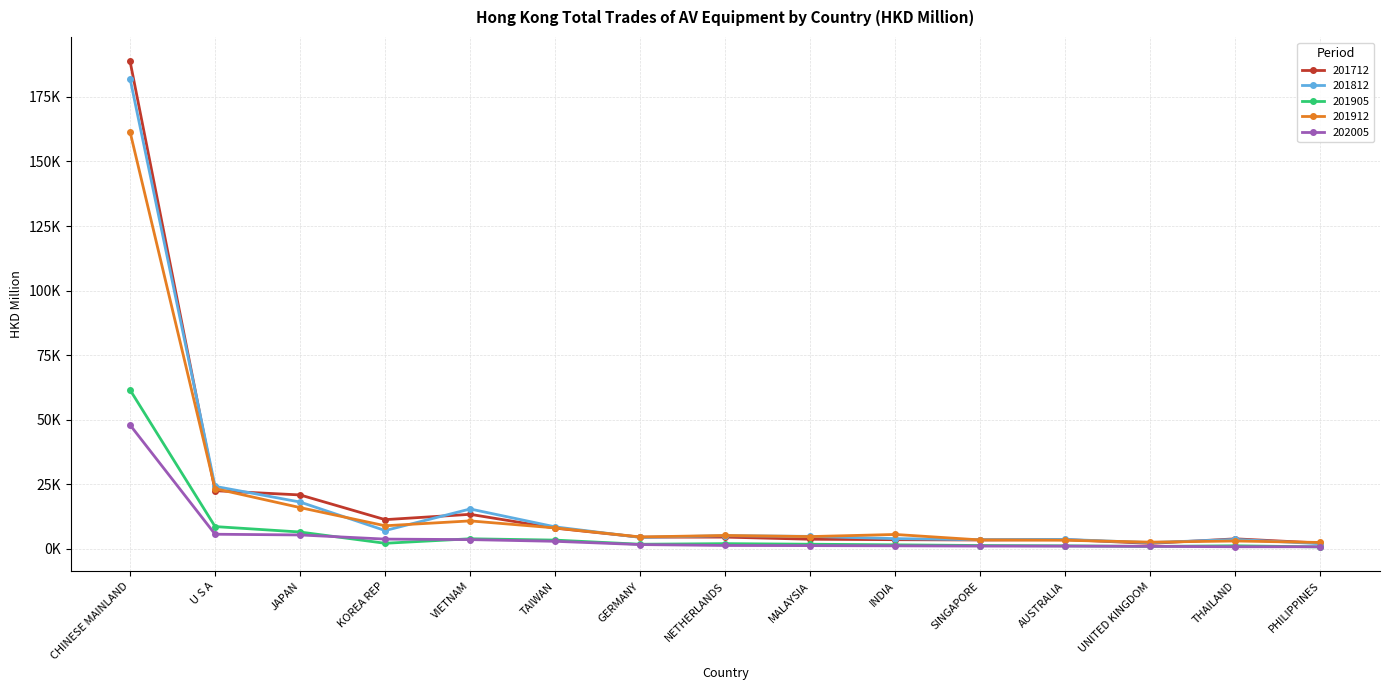

Reading left to right, transcribe all the data shown in this chart.

201712: CHINESE MAINLAND=188804.2	U S A=22545.2	JAPAN=20901.8	KOREA REP=11338.8	VIETNAM=13396.9	TAIWAN=8052.1	GERMANY=4560.3	NETHERLANDS=4578.9	MALAYSIA=3753.3	INDIA=3582.6	SINGAPORE=3463.5	AUSTRALIA=3633.3	UNITED KINGDOM=2135.0	THAILAND=3908.9	PHILIPPINES=2273.2
201812: CHINESE MAINLAND=182078.8	U S A=24226.4	JAPAN=18149.7	KOREA REP=7117.2	VIETNAM=15466.1	TAIWAN=8540.8	GERMANY=4470.3	NETHERLANDS=5129.0	MALAYSIA=4860.2	INDIA=3991.5	SINGAPORE=3573.2	AUSTRALIA=3679.8	UNITED KINGDOM=2432.9	THAILAND=3671.8	PHILIPPINES=2024.4
201905: CHINESE MAINLAND=61559.2	U S A=8655.2	JAPAN=6546.8	KOREA REP=2188.9	VIETNAM=3933.1	TAIWAN=3416.6	GERMANY=1812.5	NETHERLANDS=2048.1	MALAYSIA=1822.9	INDIA=1591.5	SINGAPORE=1320.7	AUSTRALIA=1201.9	UNITED KINGDOM=966.5	THAILAND=1219.2	PHILIPPINES=780.9
201912: CHINESE MAINLAND=161495.0	U S A=23346.7	JAPAN=15999.7	KOREA REP=8968.1	VIETNAM=10855.1	TAIWAN=8130.0	GERMANY=4634.7	NETHERLANDS=5216.2	MALAYSIA=4782.0	INDIA=5603.8	SINGAPORE=3481.3	AUSTRALIA=3356.2	UNITED KINGDOM=2633.4	THAILAND=3072.6	PHILIPPINES=2504.9
202005: CHINESE MAINLAND=47985.9	U S A=5688.8	JAPAN=5411.3	KOREA REP=3804.3	VIETNAM=3611.7	TAIWAN=2949.9	GERMANY=1689.9	NETHERLANDS=1338.0	MALAYSIA=1281.8	INDIA=1203.6	SINGAPORE=1101.9	AUSTRALIA=1083.9	UNITED KINGDOM=1004.5	THAILAND=846.4	PHILIPPINES=844.3